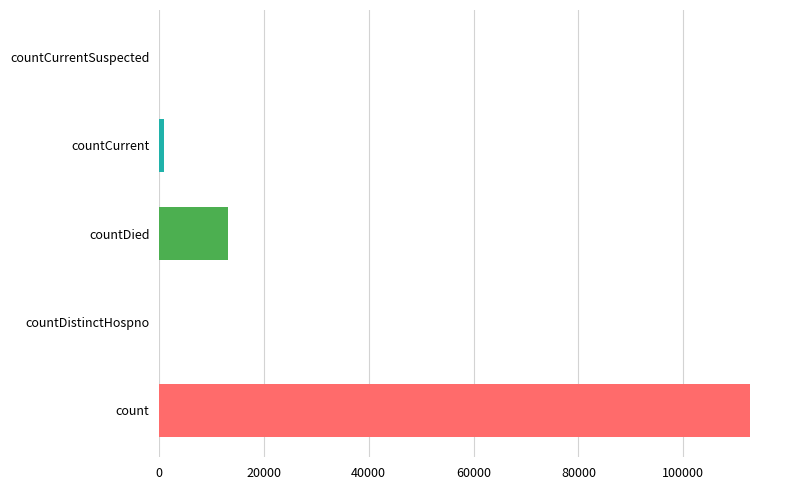

Are the bars horizontal?

Yes